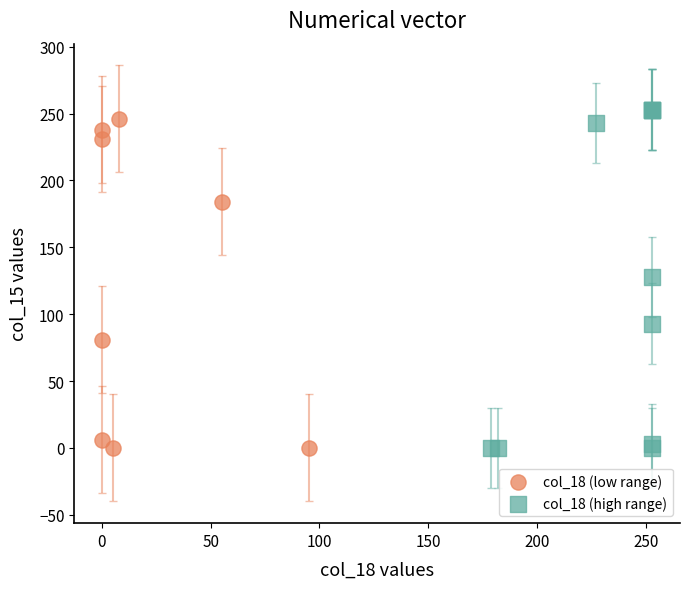

Which series has the largest Y range (max minus min)?

col_18 (high range)